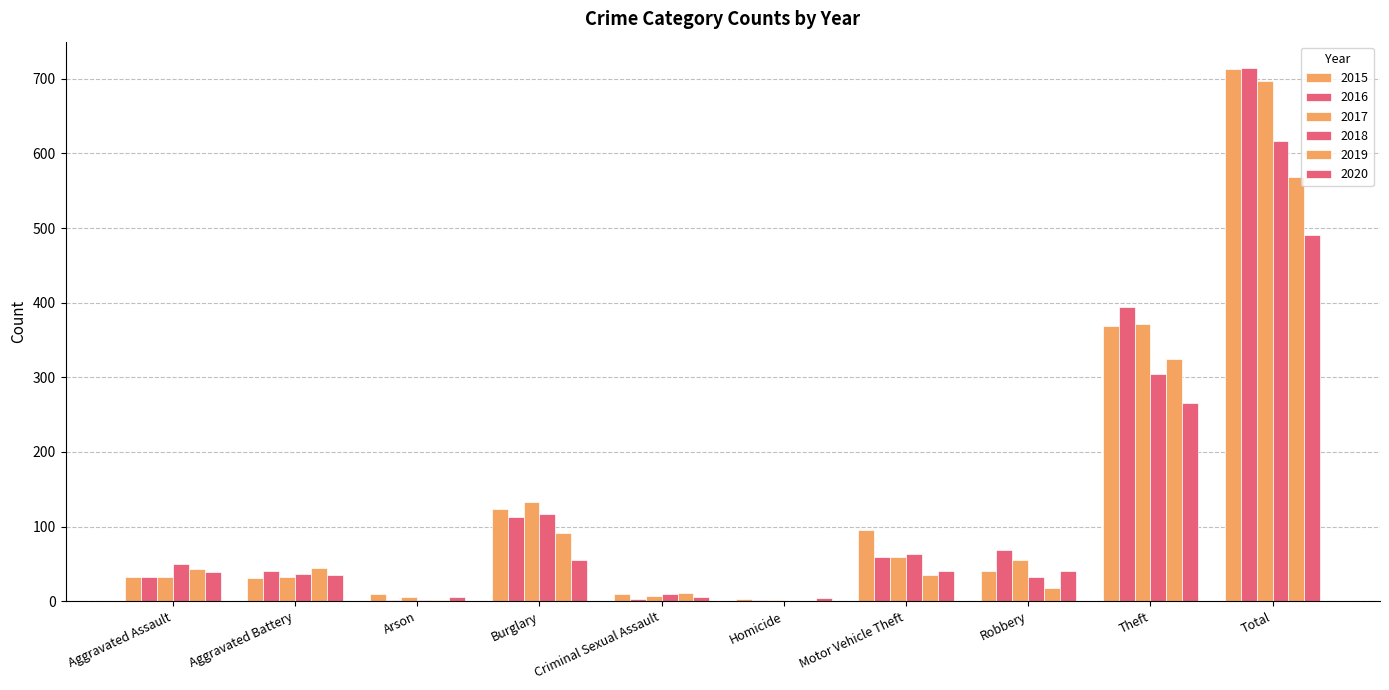

Reading left to right, what are all the values shown in this chart?

2015: Aggravated Assault=32	Aggravated Battery=31	Arson=9	Burglary=123	Criminal Sexual Assault=9	Homicide=3	Motor Vehicle Theft=96	Robbery=41	Theft=369	Total=713
2016: Aggravated Assault=32	Aggravated Battery=41	Arson=1	Burglary=113	Criminal Sexual Assault=3	Homicide=2	Motor Vehicle Theft=59	Robbery=69	Theft=394	Total=714
2017: Aggravated Assault=32	Aggravated Battery=32	Arson=5	Burglary=133	Criminal Sexual Assault=7	Homicide=2	Motor Vehicle Theft=59	Robbery=55	Theft=372	Total=697
2018: Aggravated Assault=50	Aggravated Battery=37	Arson=2	Burglary=117	Criminal Sexual Assault=9	Homicide=0	Motor Vehicle Theft=63	Robbery=33	Theft=305	Total=616
2019: Aggravated Assault=43	Aggravated Battery=44	Arson=1	Burglary=92	Criminal Sexual Assault=11	Homicide=0	Motor Vehicle Theft=35	Robbery=17	Theft=325	Total=568
2020: Aggravated Assault=39	Aggravated Battery=35	Arson=6	Burglary=55	Criminal Sexual Assault=6	Homicide=4	Motor Vehicle Theft=40	Robbery=40	Theft=266	Total=491